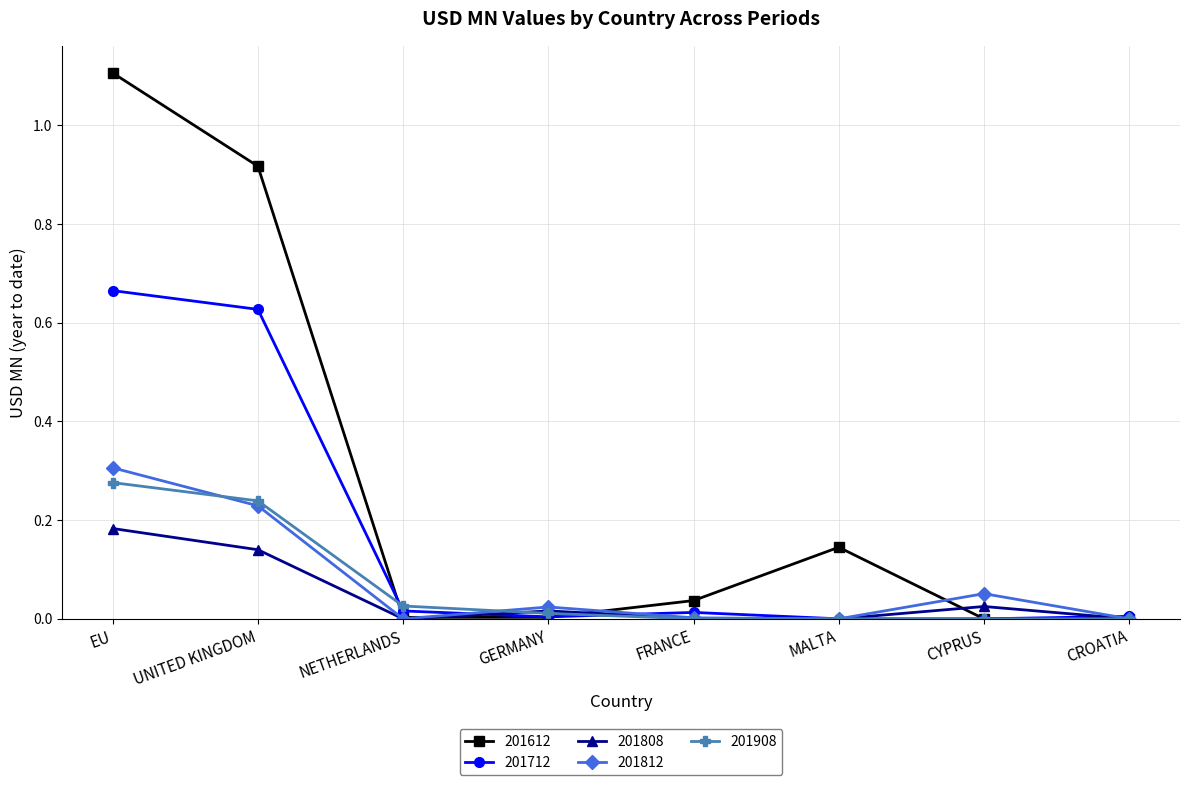

The value of 201712 at CYPRUS is -0.2. True or false?

False